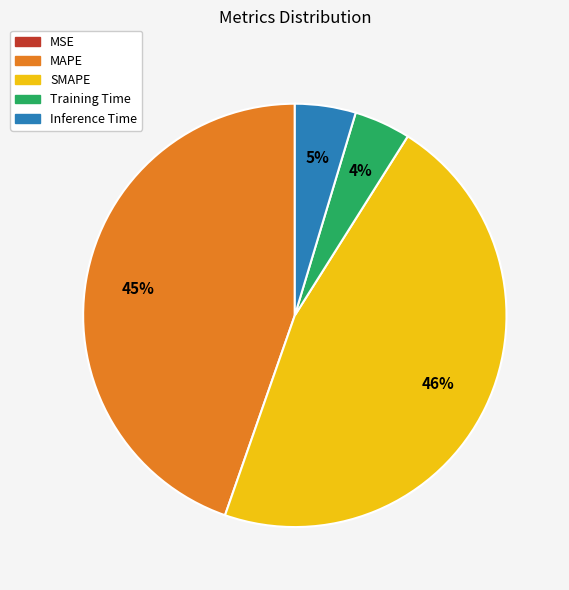

Which has a higher value, Training Time or MAPE?

MAPE